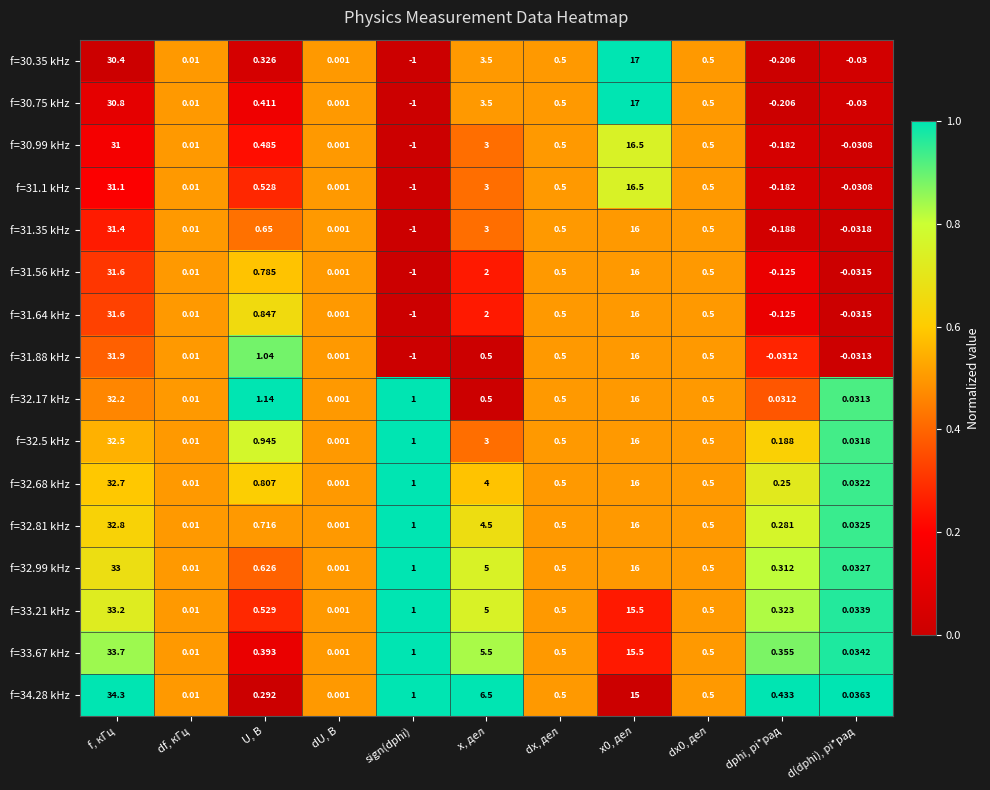

Which series has the largest range (max minus min)?

f=34.28 kHz